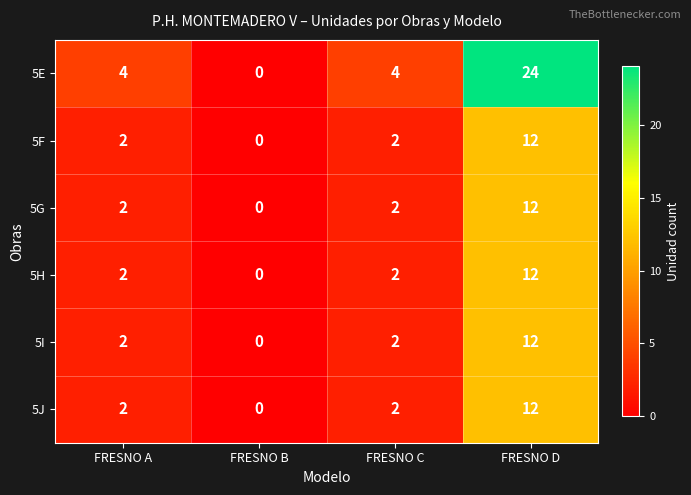

Reading right to left, what are all the values shown in this chart?

5E: 24	4	0	4
5F: 12	2	0	2
5G: 12	2	0	2
5H: 12	2	0	2
5I: 12	2	0	2
5J: 12	2	0	2